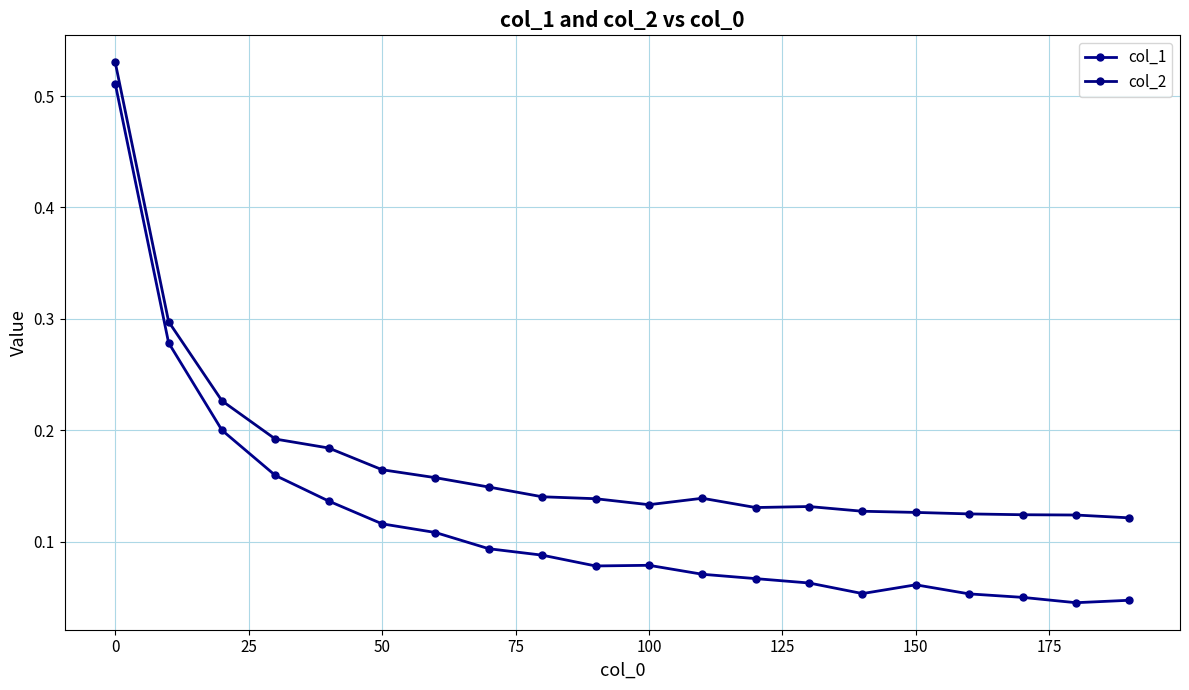

What are all the series names shown in the legend?

col_1, col_2